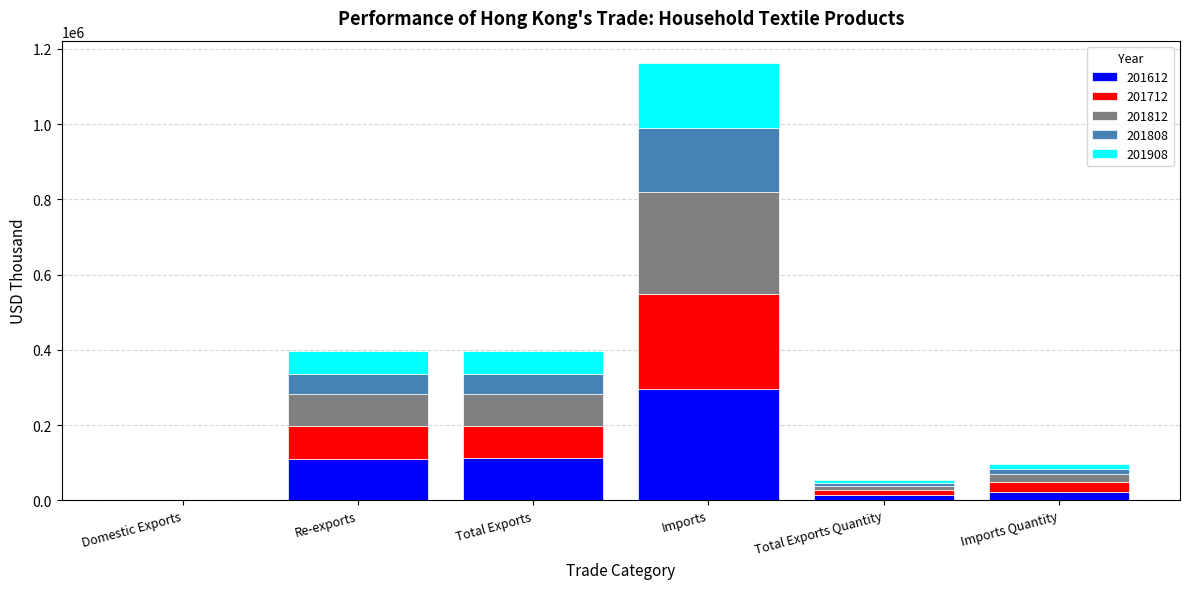

What is the sum of all 201612 values?

552583.4